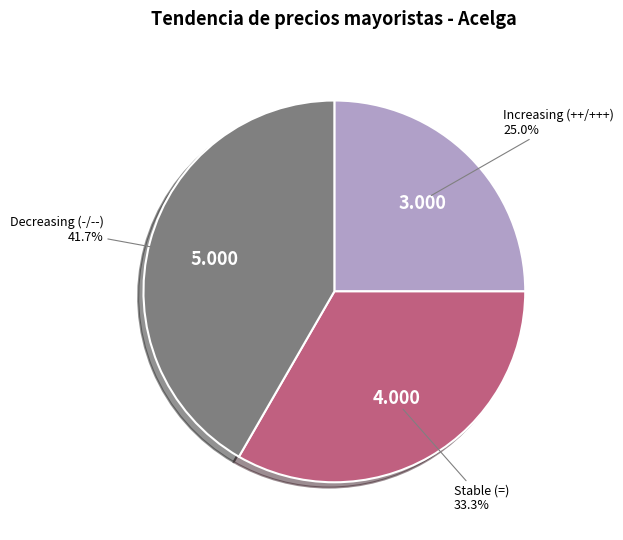

Which slice is the smallest?

Increasing (++/+++)